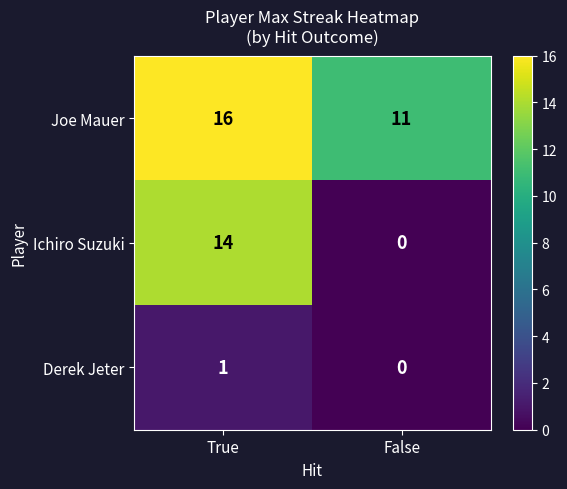

The Joe Mauer series shows 16 at False. True or false?

False